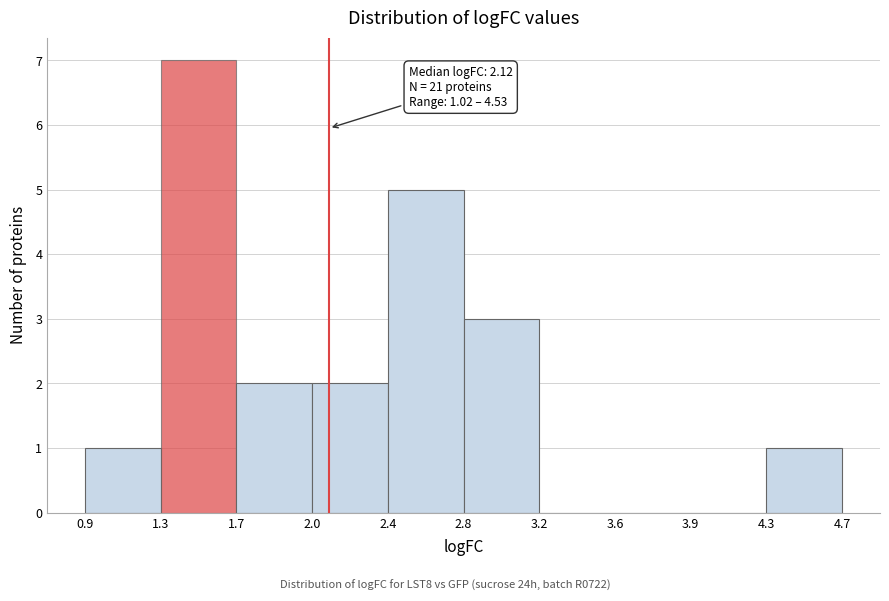

Which range on the x-axis has the tallest bar?

1.3 to 1.7